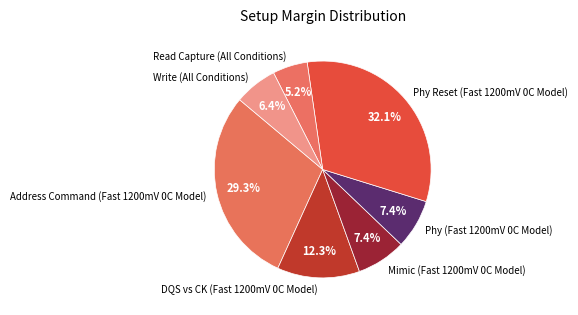

Which has a higher value, Address Command (Fast 1200mV 0C Model) or Write (All Conditions)?

Address Command (Fast 1200mV 0C Model)